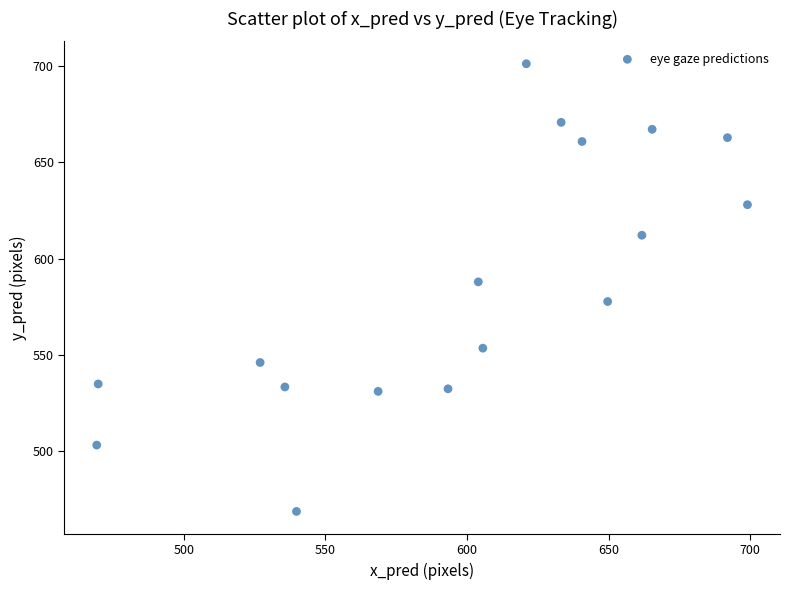

What is the range of X values (max minus min)?

229.7